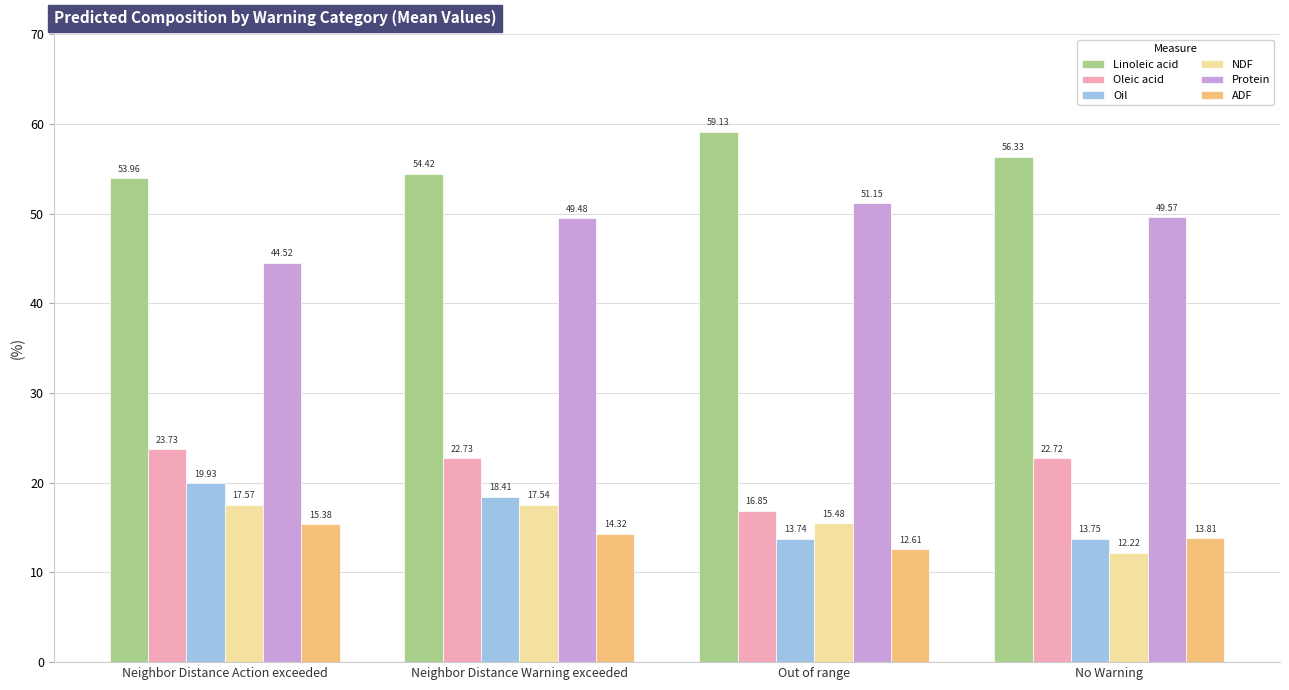

At which label does NDF reach its minimum?

No Warning